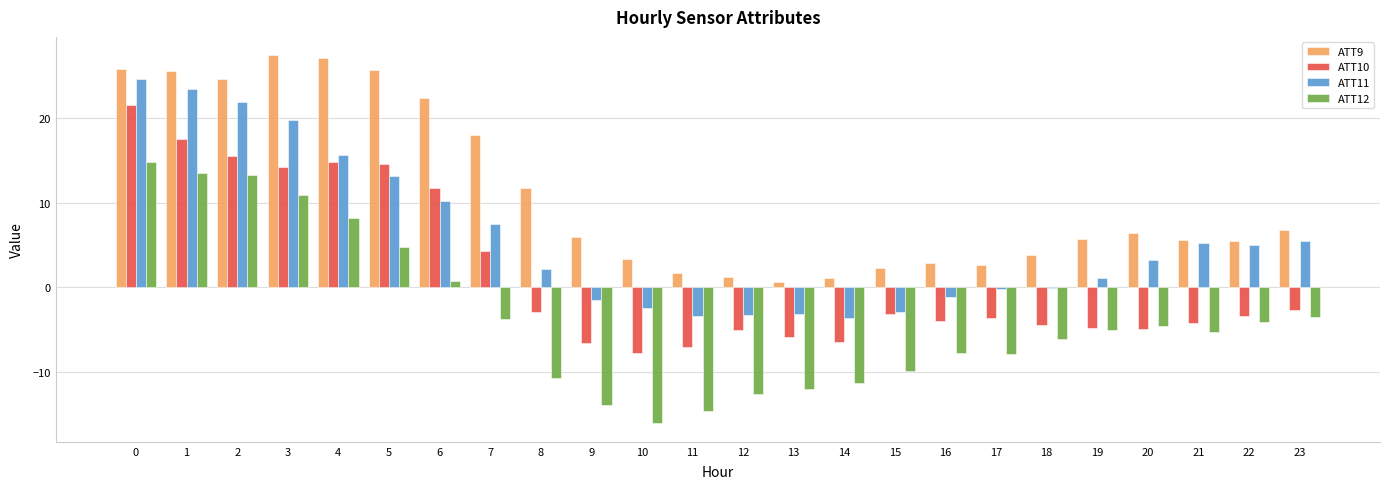

How many values in the ATT9 series exceed 5?

15